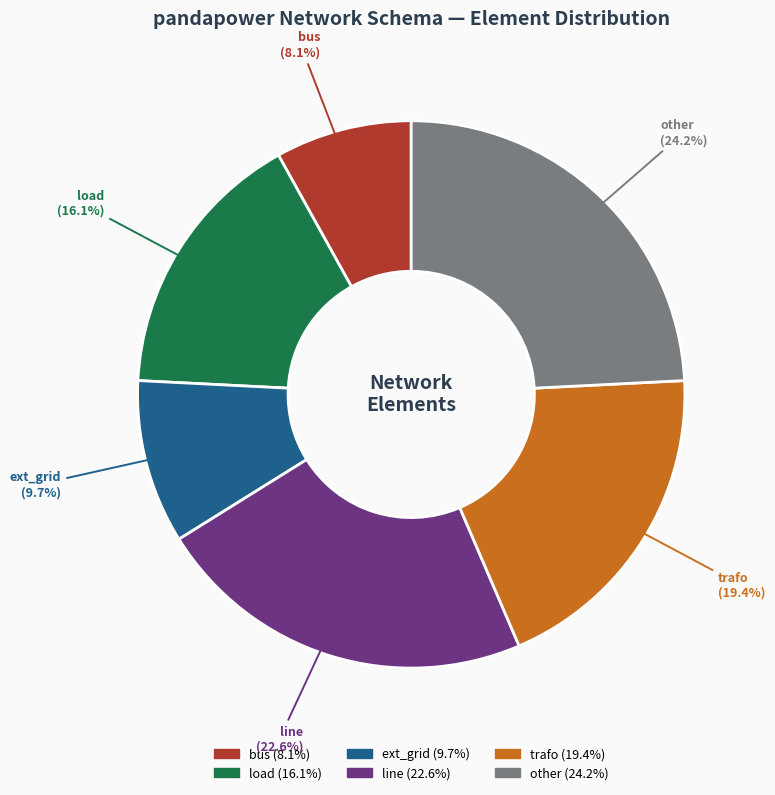

The bus slice represents 19% of the pie. True or false?

False